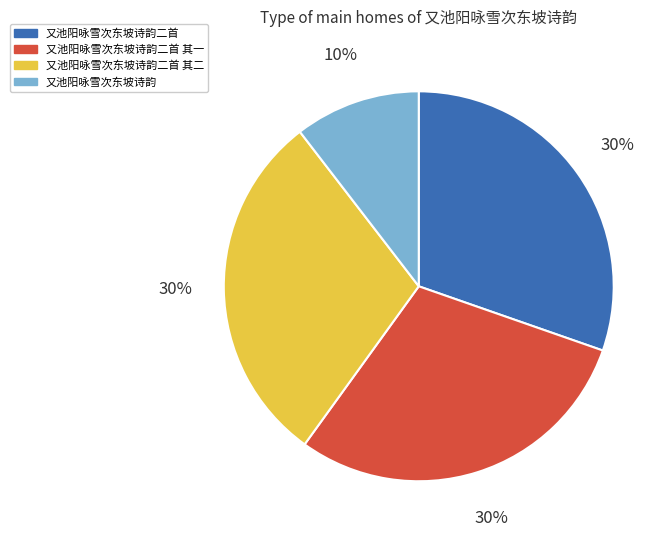

Combined, do 又池阳咏雪次东坡诗韵二首 其二 and 又池阳咏雪次东坡诗韵 account for over 50%?

No